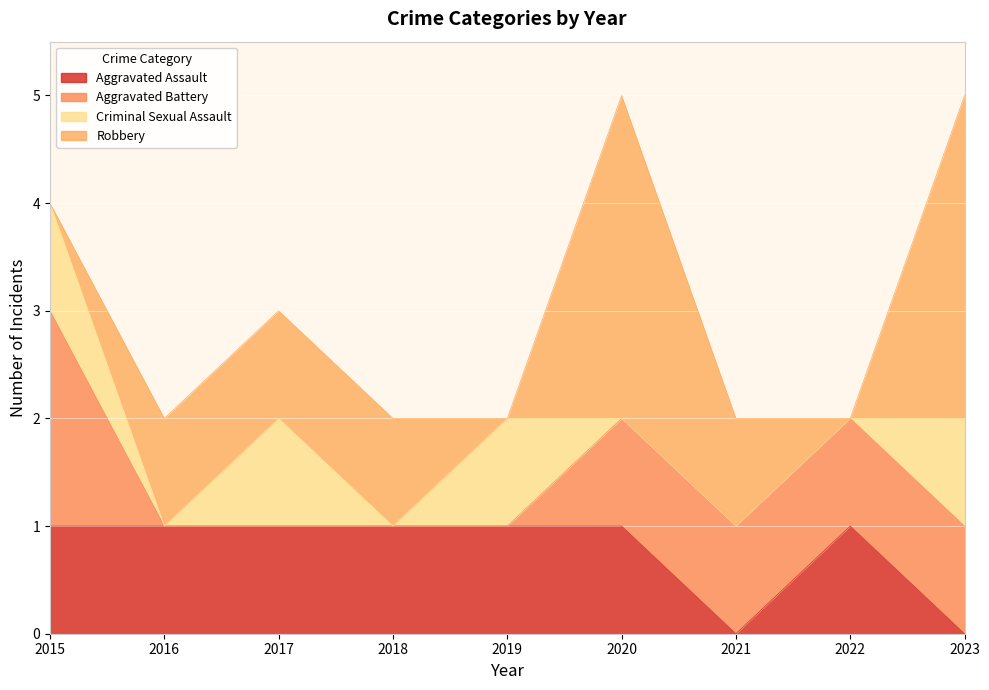

Rank the series at 2017 from lowest to highest value.

Aggravated Battery, Aggravated Assault, Criminal Sexual Assault, Robbery